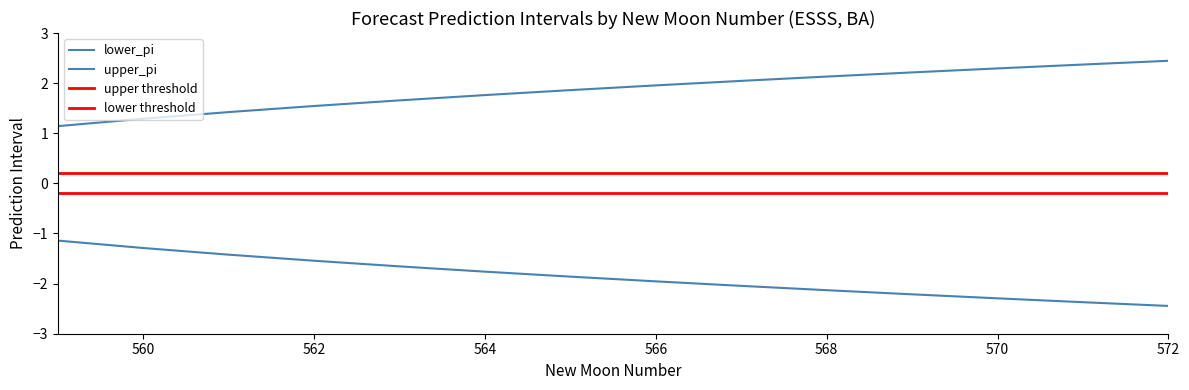

Which series has the largest range (max minus min)?

lower_pi